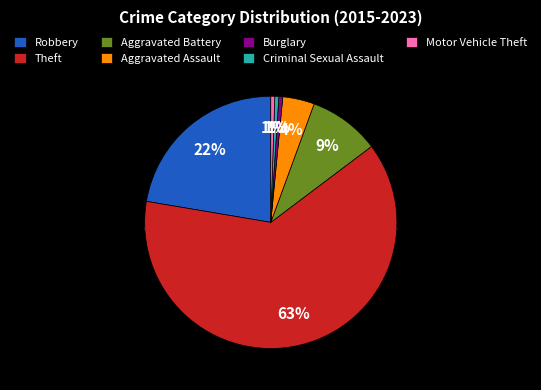

Combined, do Burglary and Theft account for over 50%?

Yes